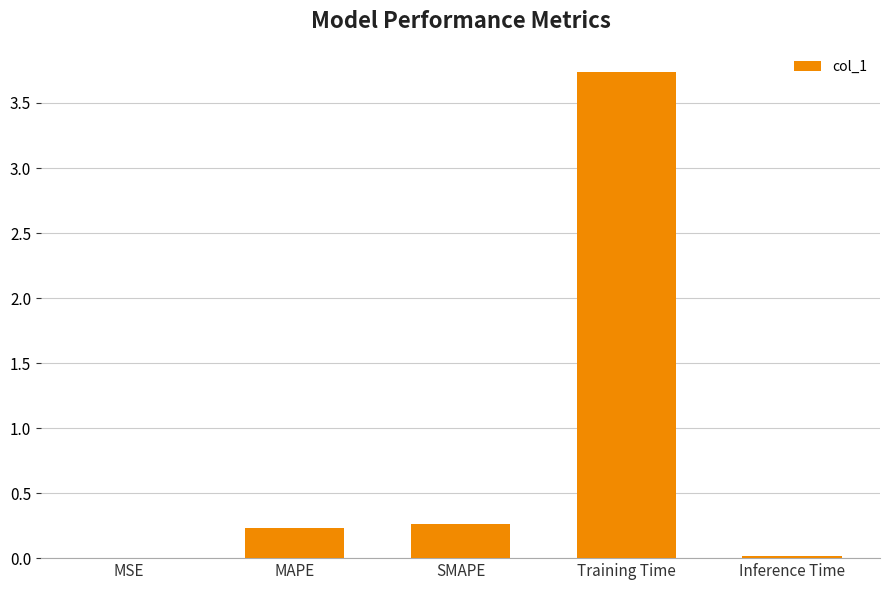

What is the change in value from MAPE to Training Time?

+3.5